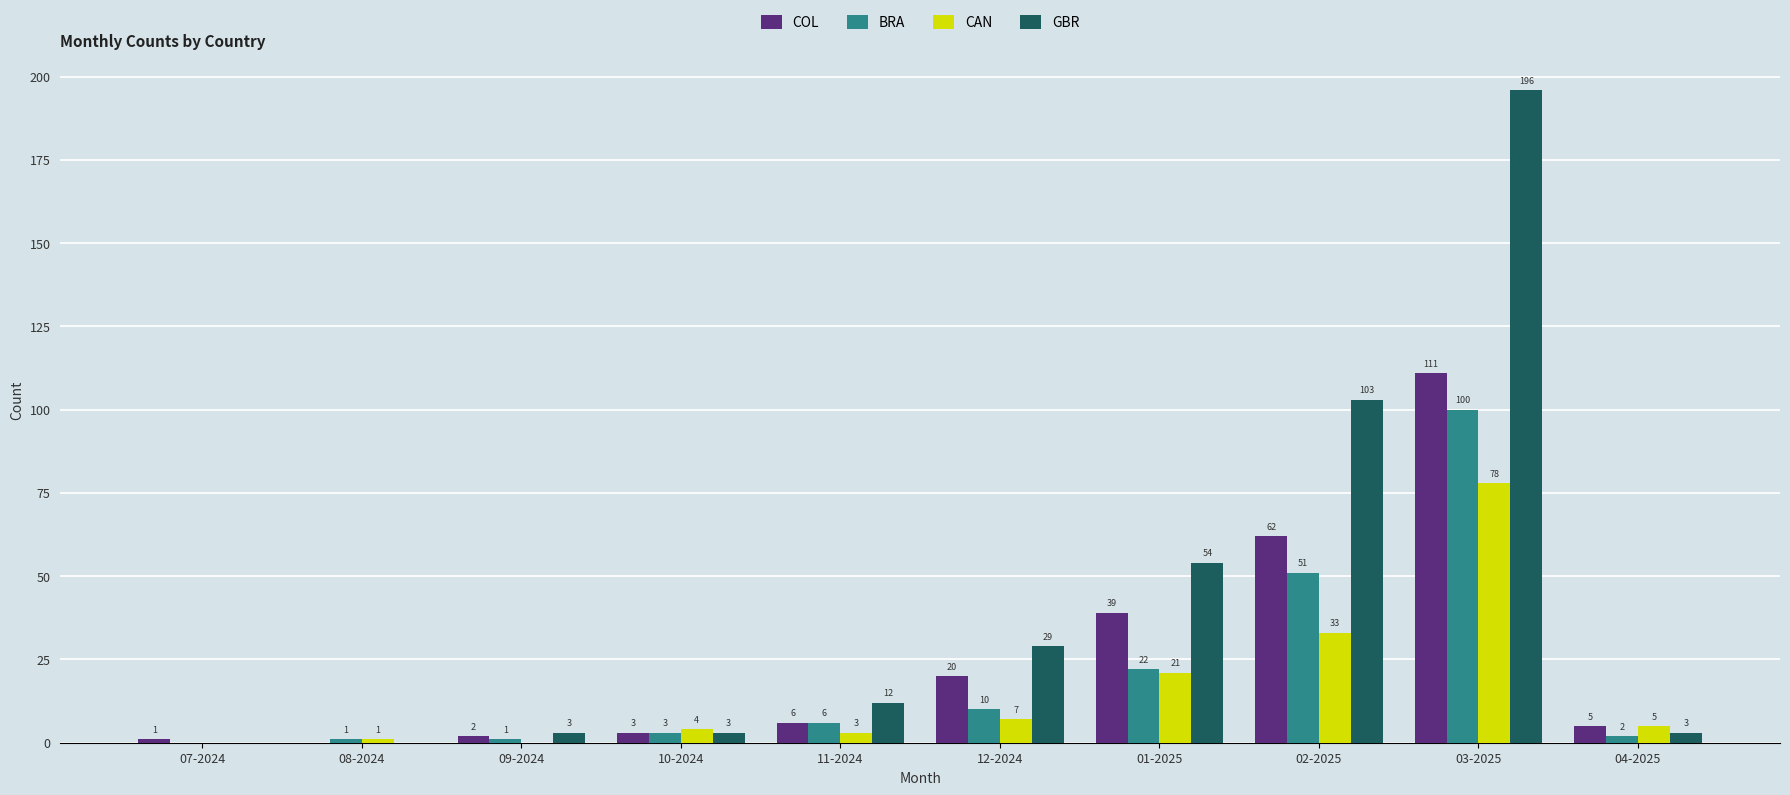

Which category has the highest value across all series?

03-2025